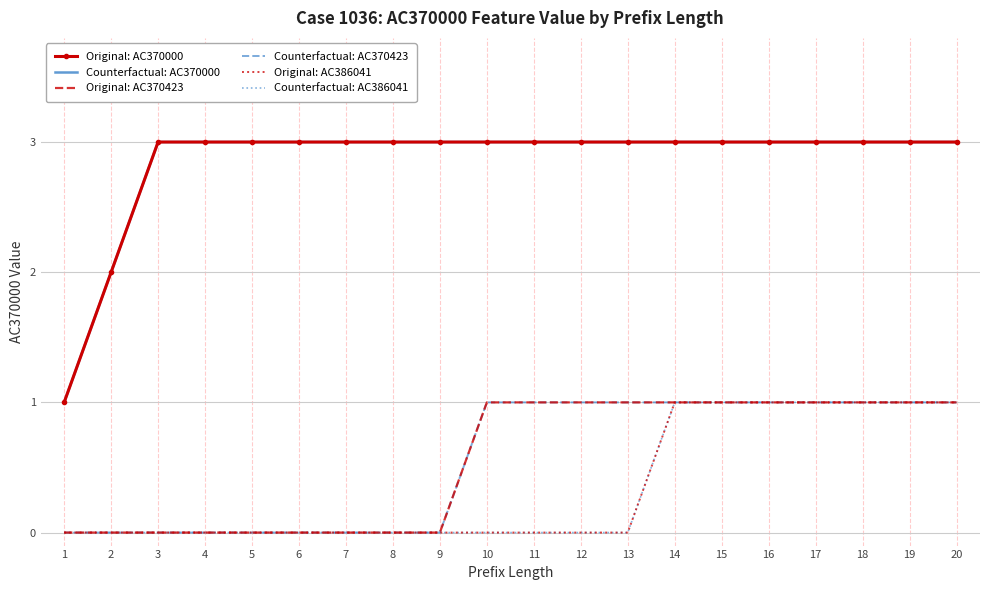

How many data points in Original: AC370000 are less than 3?

2